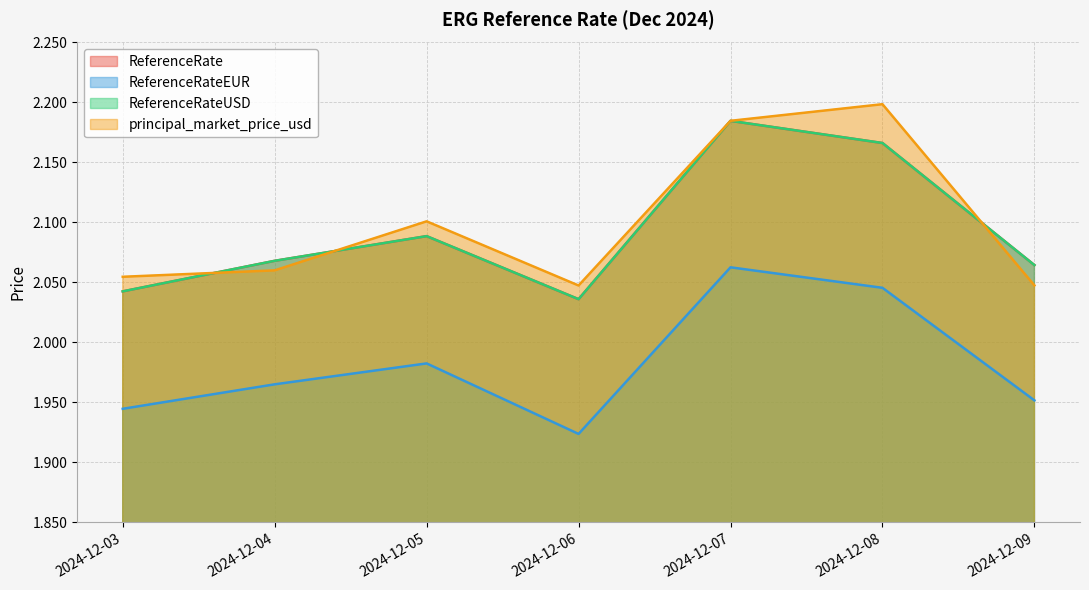

At which category does ReferenceRate reach its first local valley?

2024-12-06